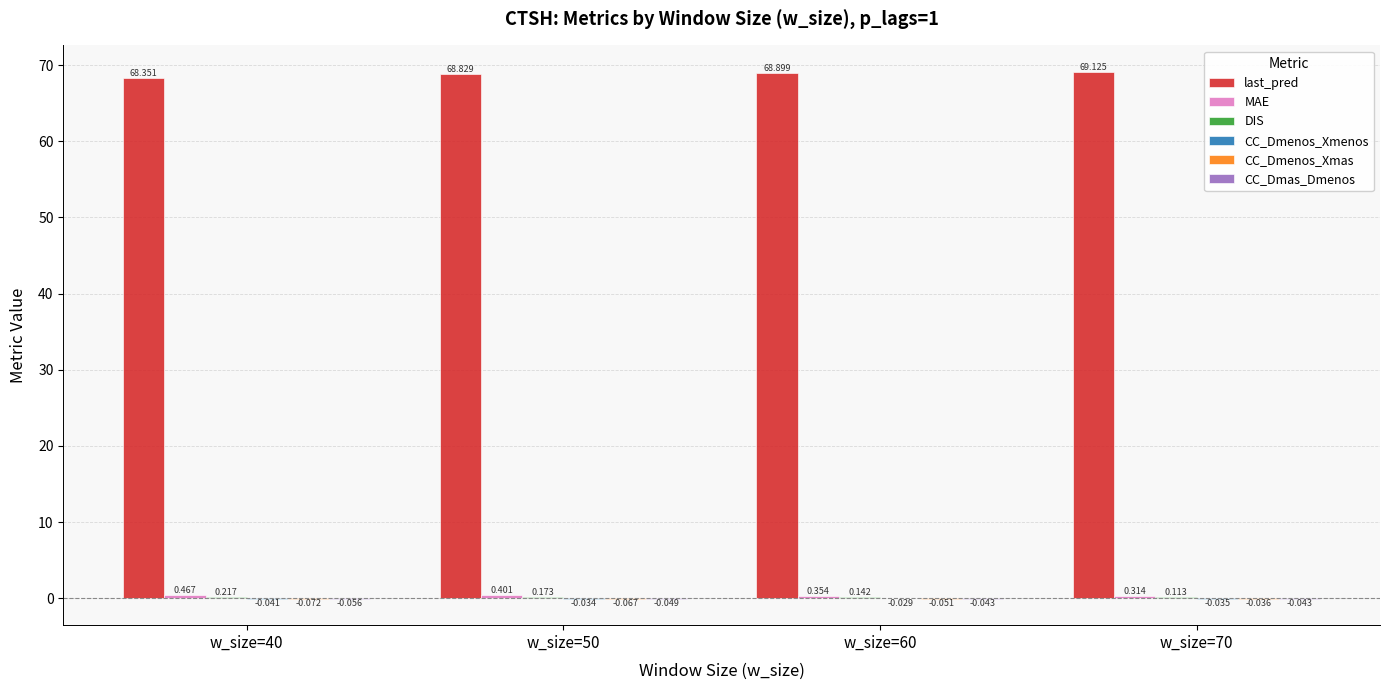

Between w_size=50 and w_size=60, which series saw the biggest shift?

last_pred